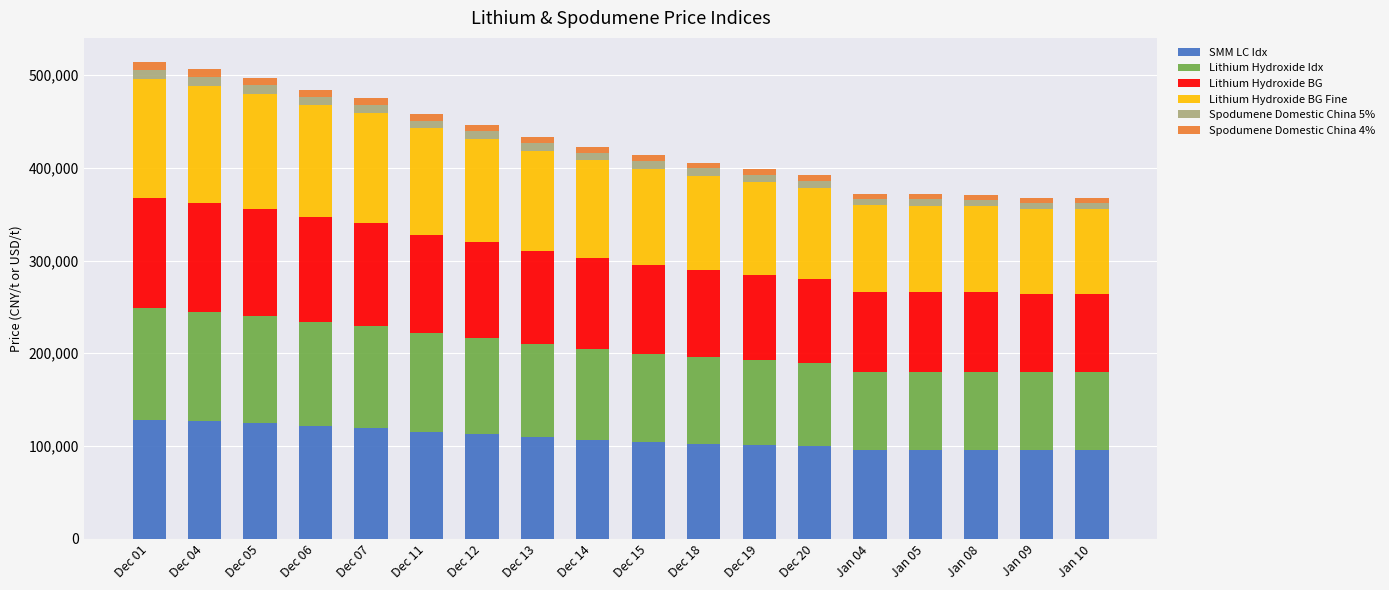

Are the bars grouped side by side (vs. stacked)?

No